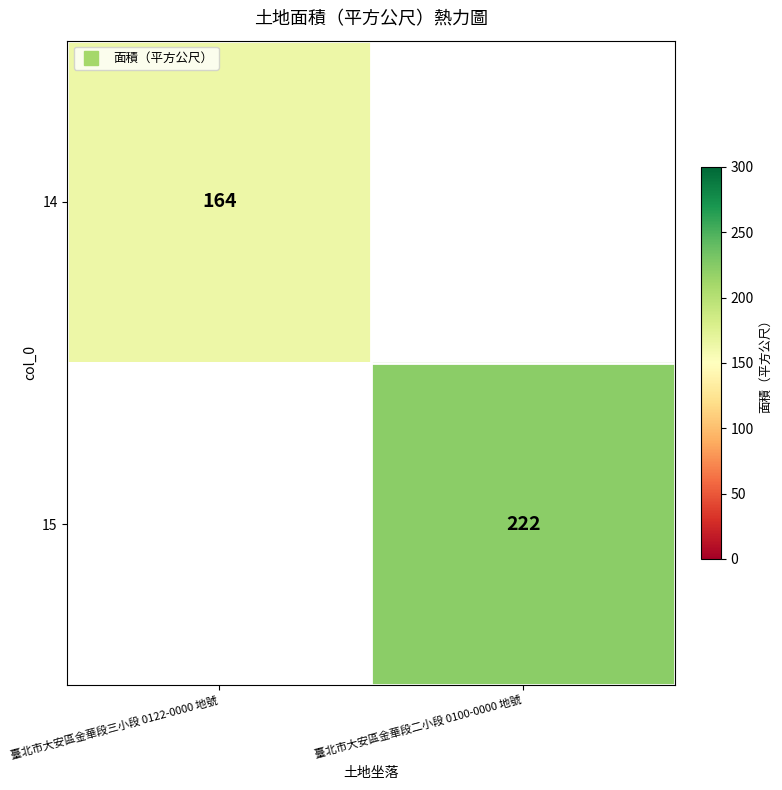

How many distinct data groups are displayed?

2